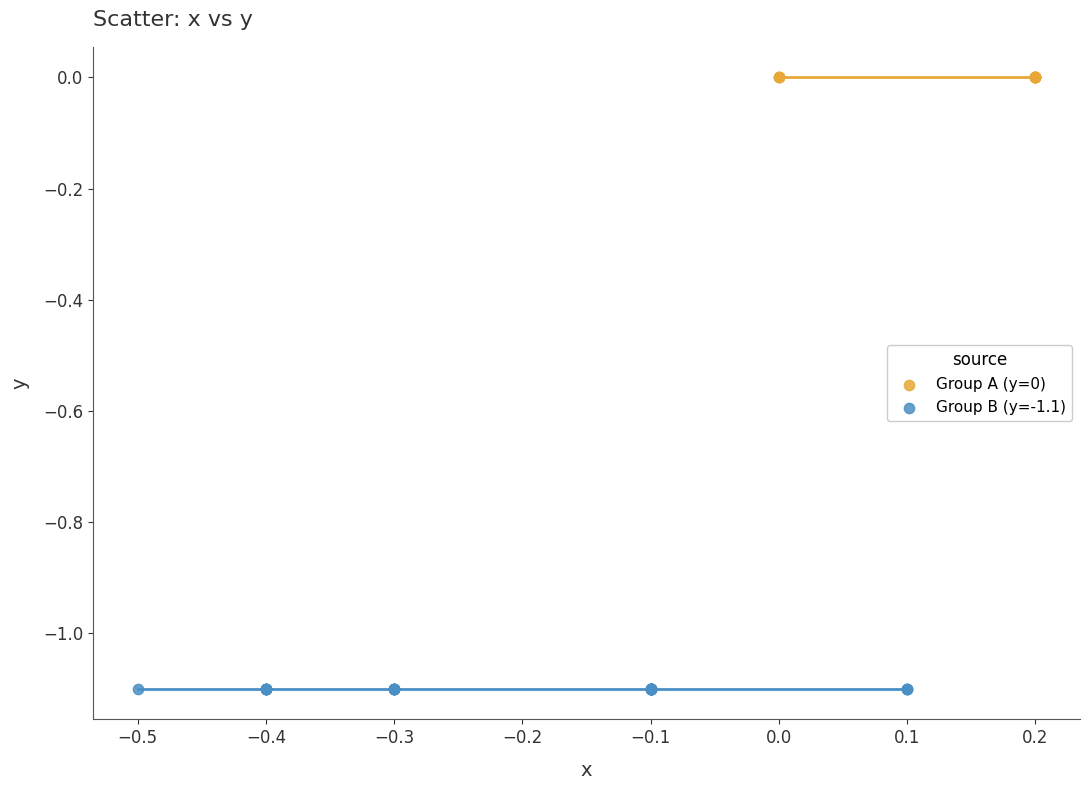

Which series contains the lowest Y value?

Group B (y=-1.1)